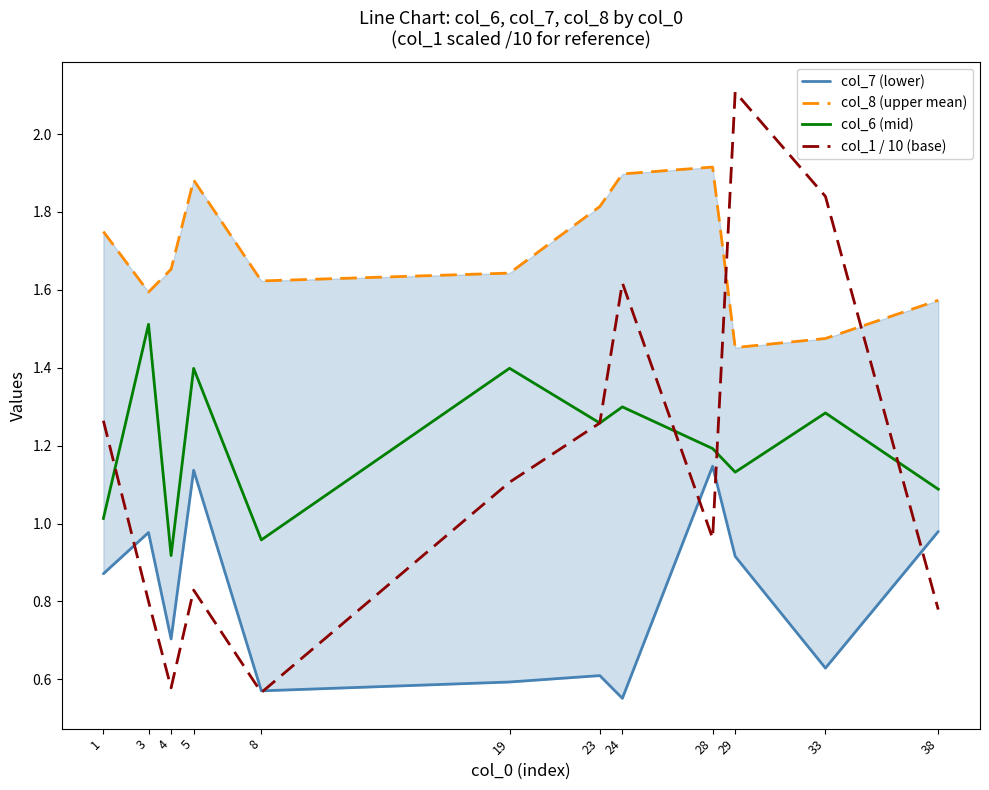

How many interior local peaks does the col_8 (upper mean) series have?

2